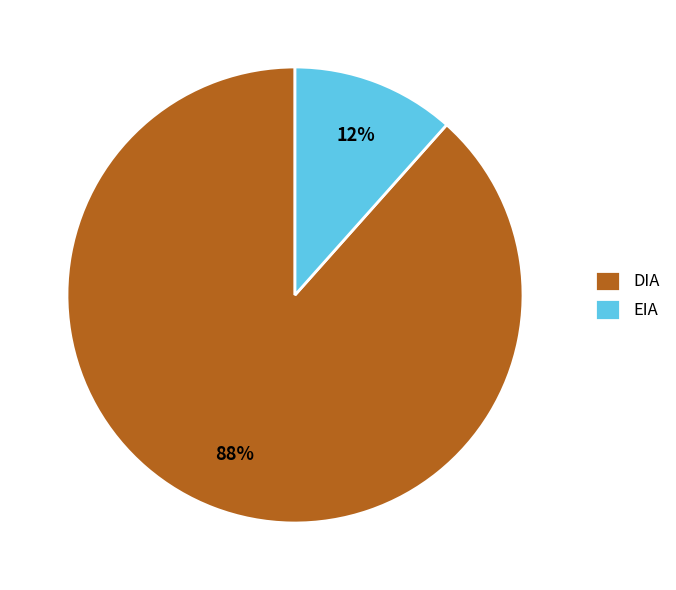

Does EIA represent more than half of the total?

No